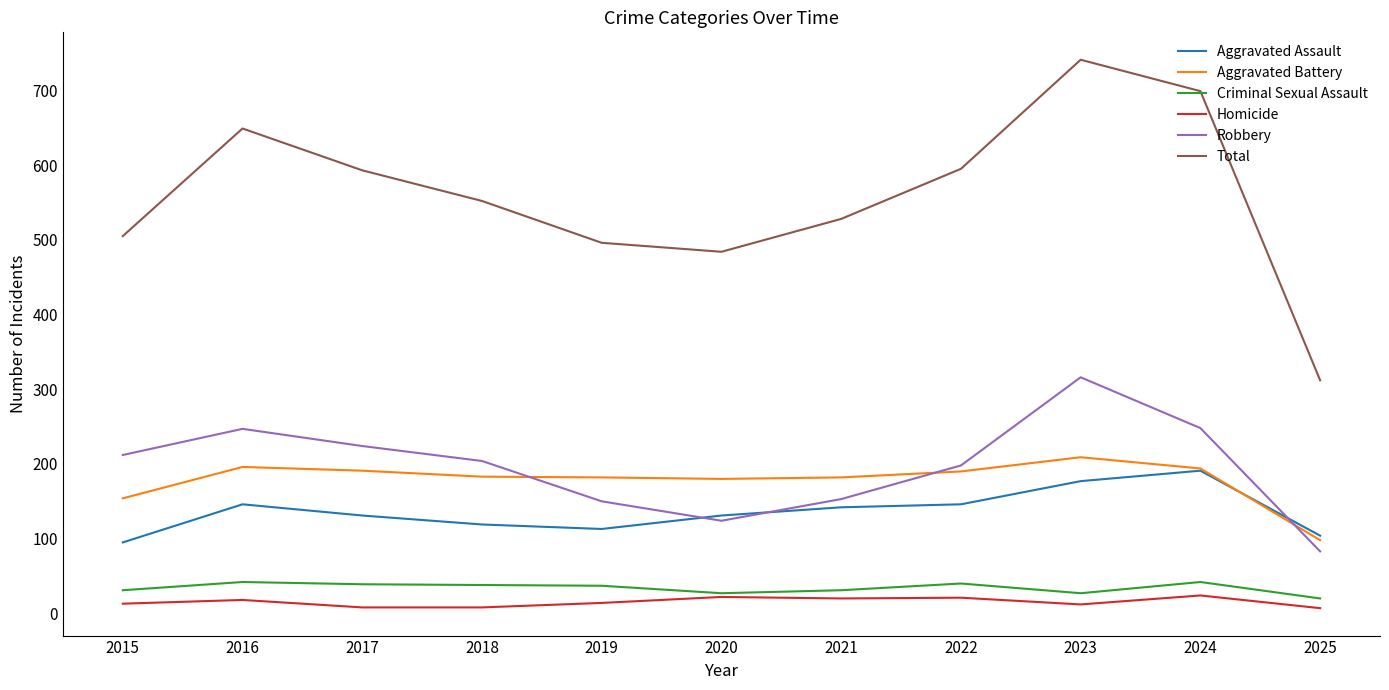

Which series changed the most between 2019 and 2025?

Total